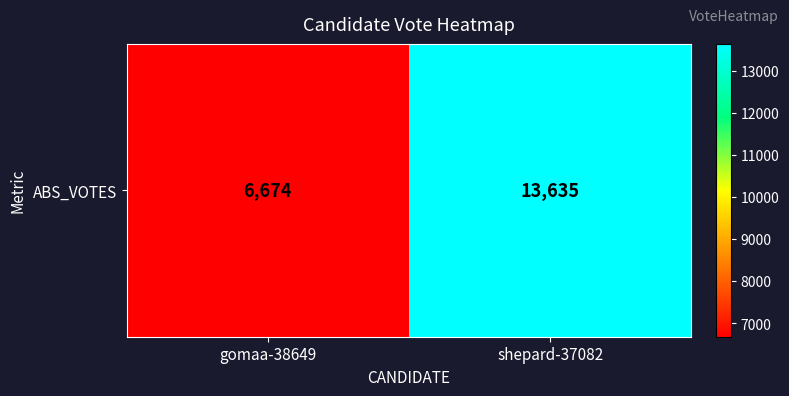

Reading left to right, extract all data points from this chart.

6674	13635